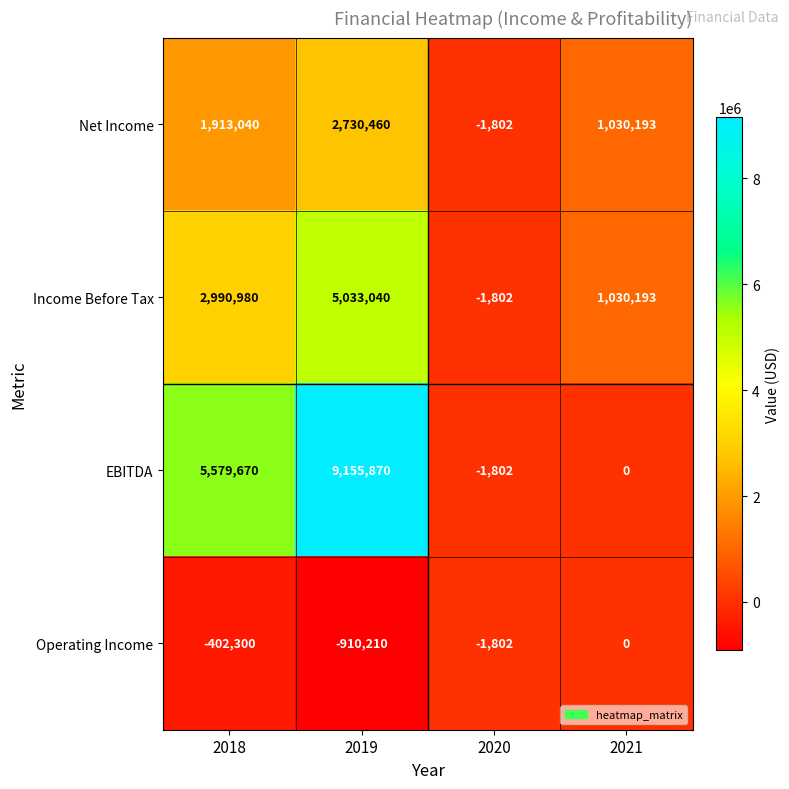

At which label is EBITDA closest to 4577034?

2018